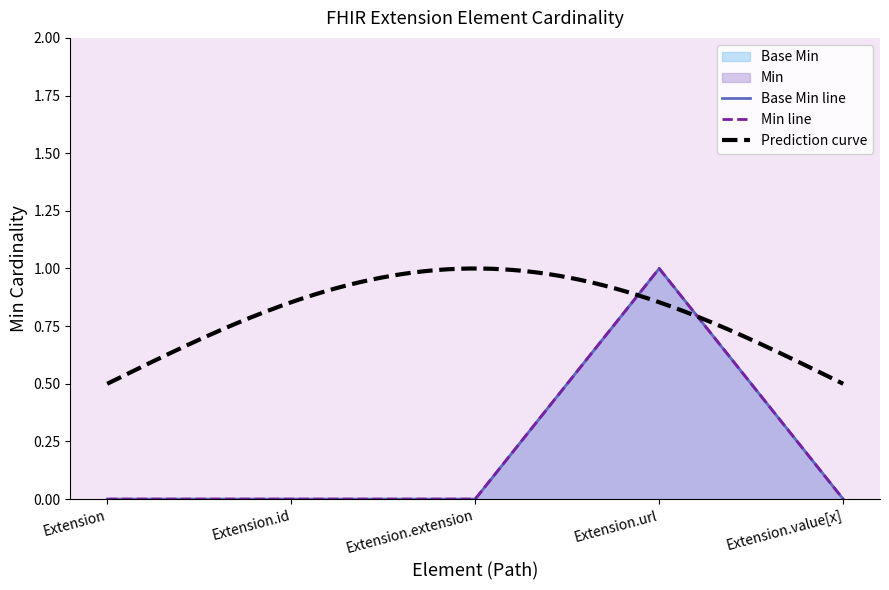

How many interior local peaks does the Min series have?

1